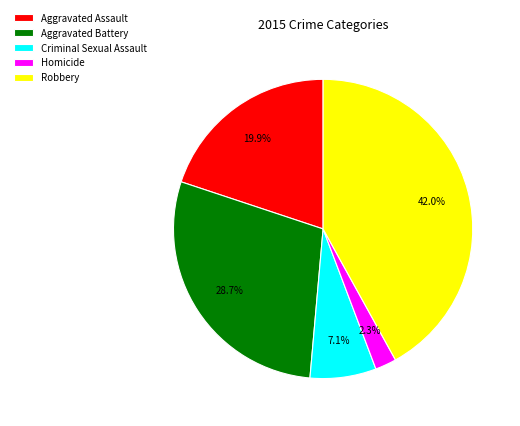

True or false: Criminal Sexual Assault accounts for 19% of the total.

False